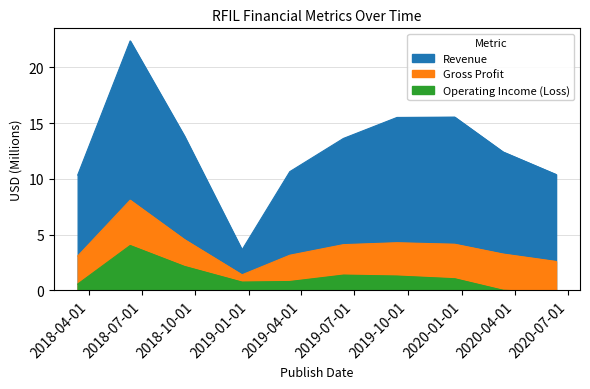

What is the value of the Operating Income (Loss) point at the 3rd from the left?

2.1